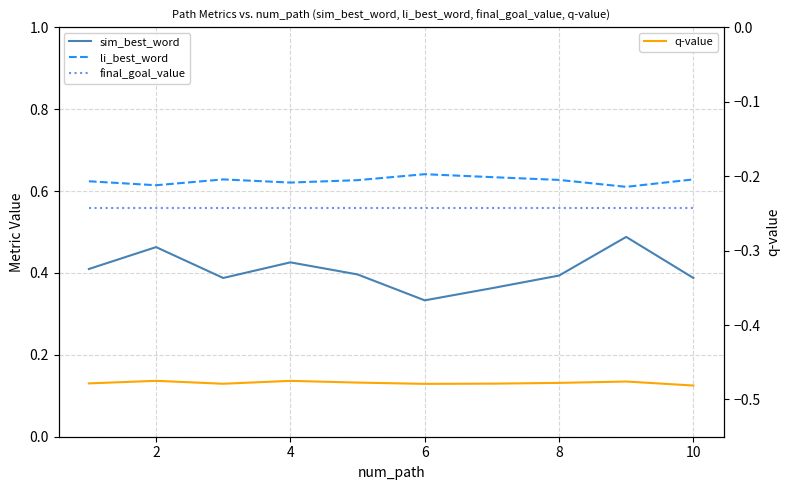

What are all the series names shown in the legend?

sim_best_word, li_best_word, final_goal_value, q-value